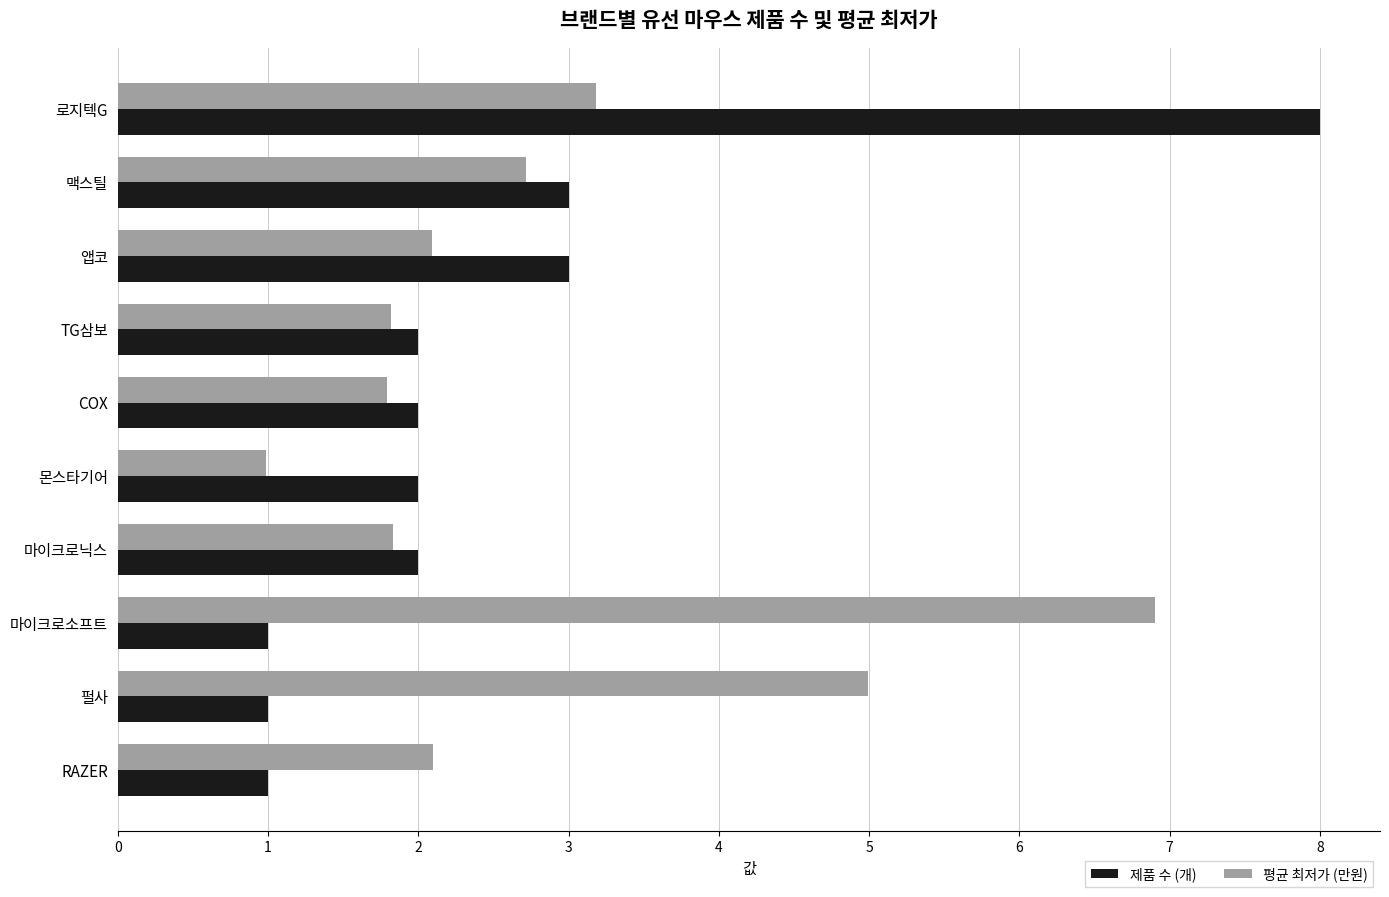

What is the difference between the maximum and second lowest values in the 평균 최저가 (만원) series?

5.1